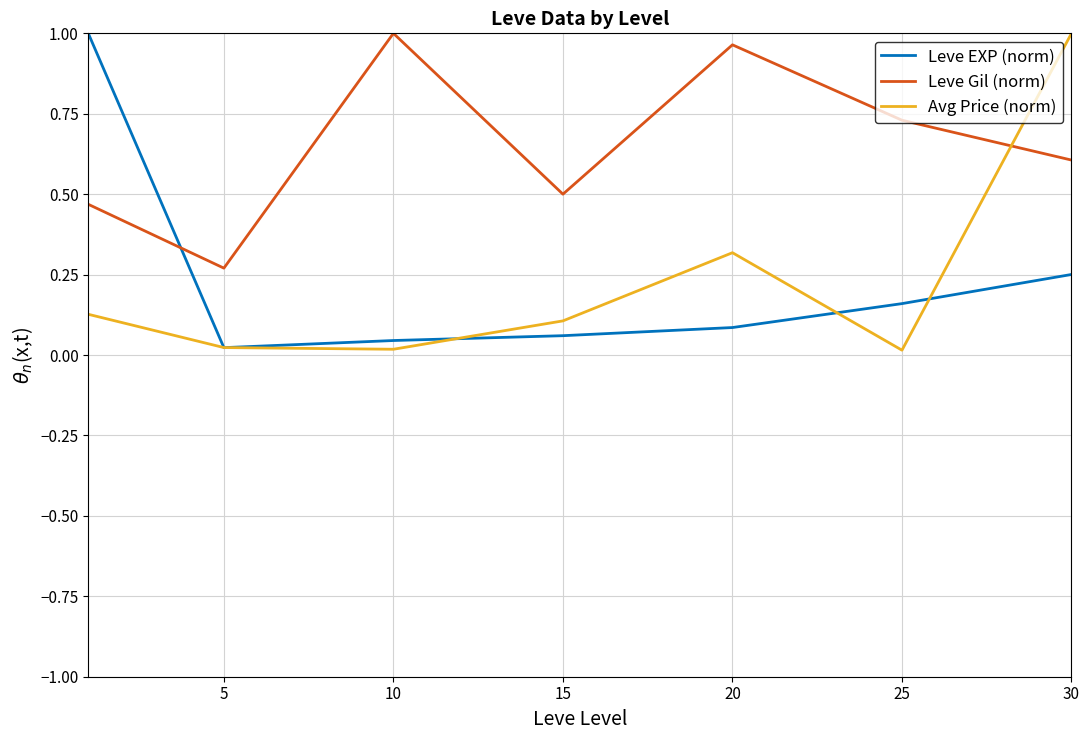

Which series has the largest total across all categories?

Leve Gil (norm)